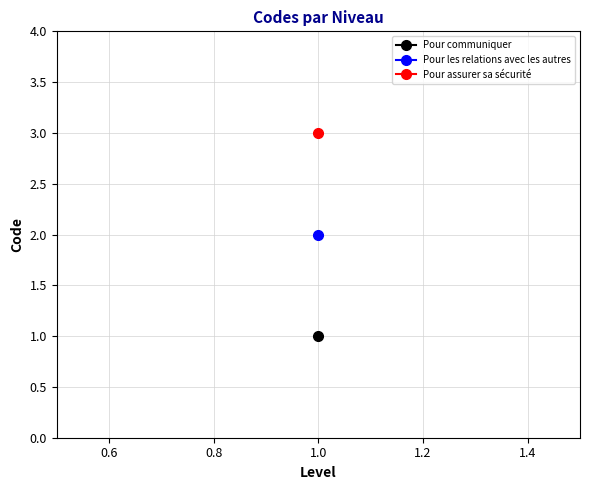

What is the greatest value displayed?

3